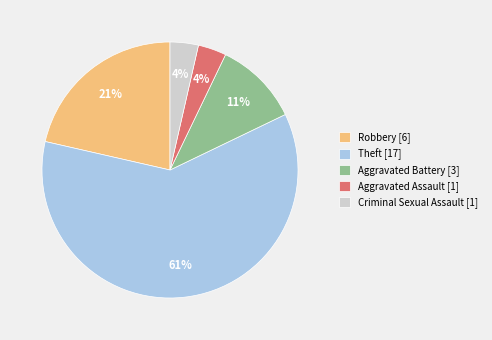

Is the sum of Theft [17] and Aggravated Assault [1] greater than half?

Yes